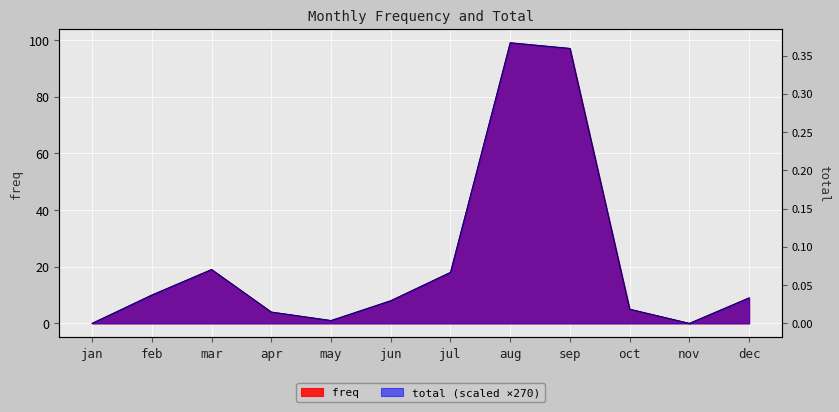

Which category has the highest value across all series?

aug